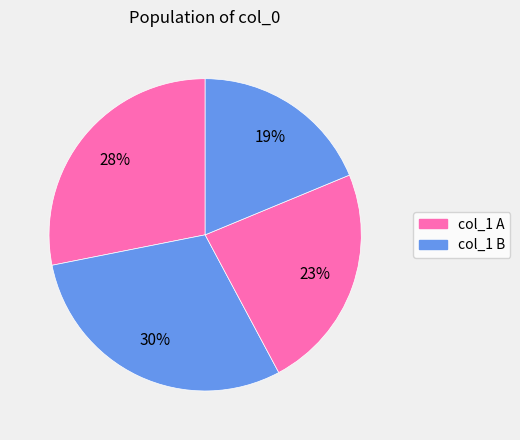

How many segments does this pie chart have?

4